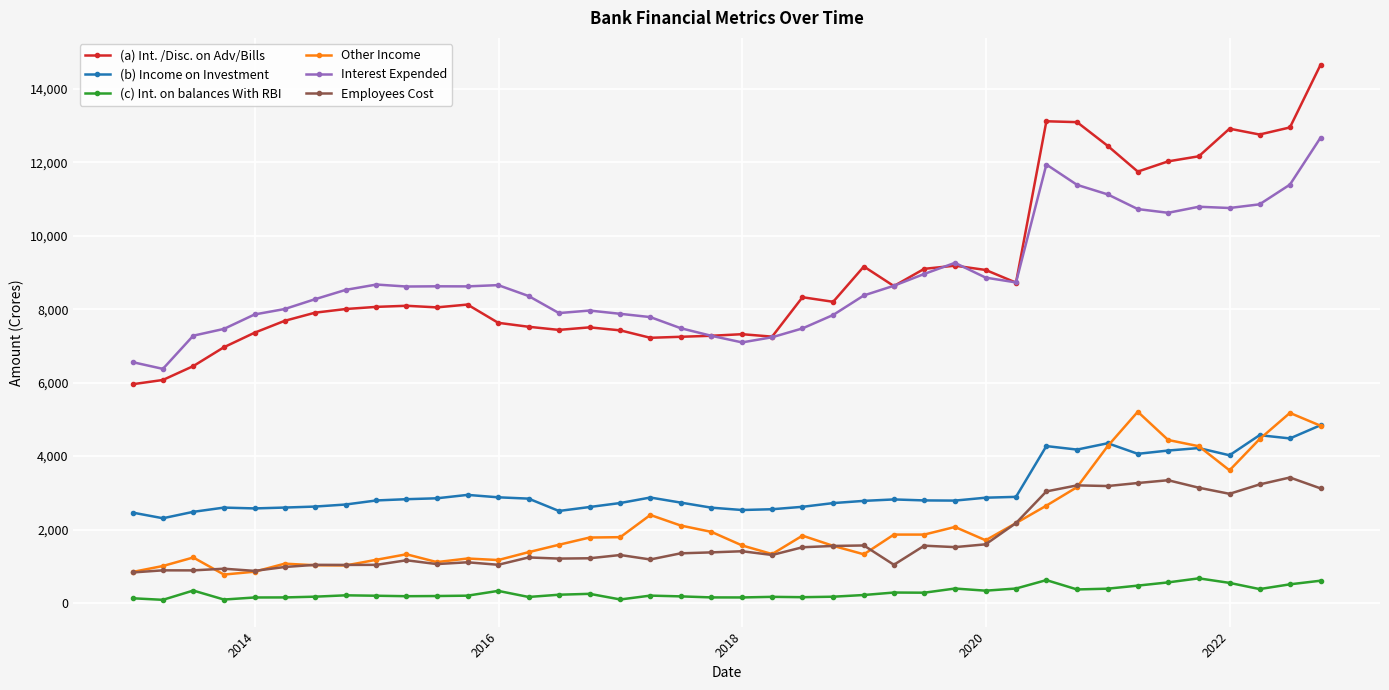

How many values in the Interest Expended series exceed 8617?

20